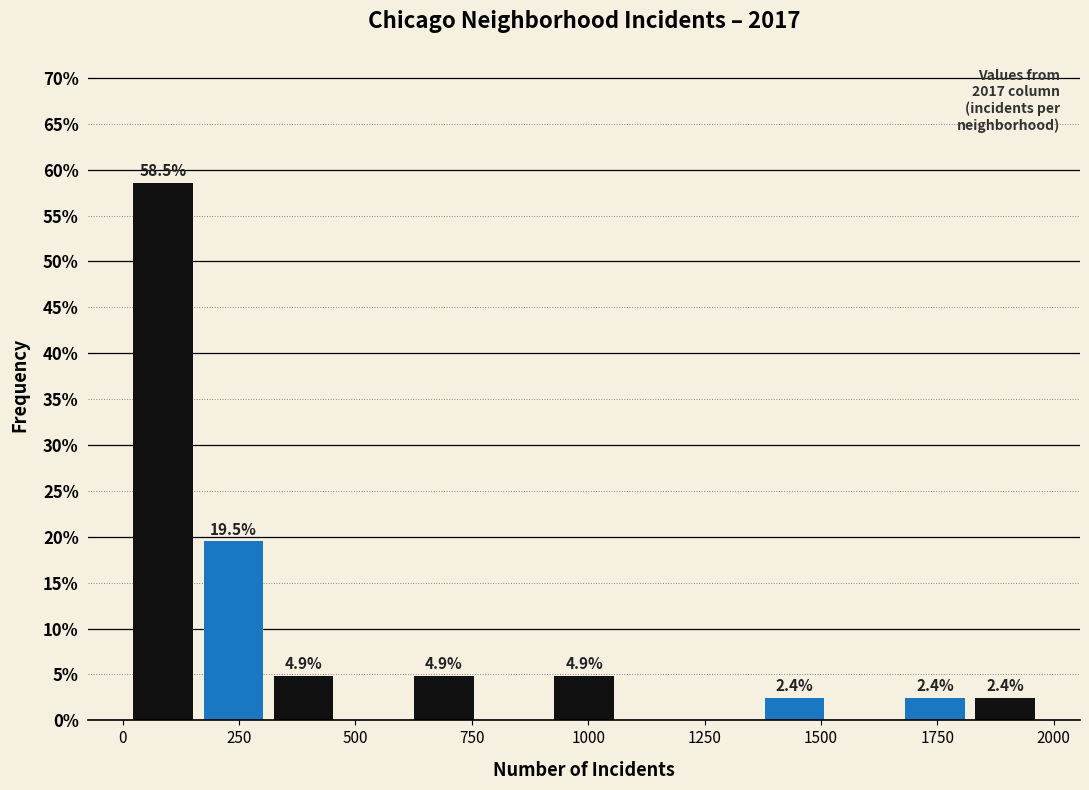

Around what value on the x-axis is the tallest bar? Give the approximate position of its centre, as read against the axis.

100